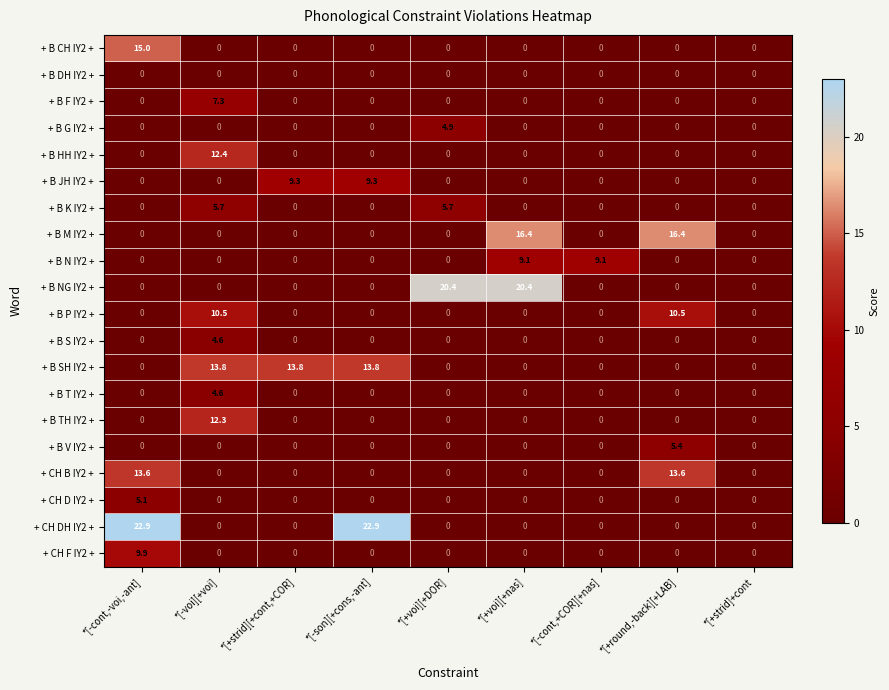

True or false: + CH DH IY2 + has a value of -10.0 at *[+voi][+nas].

False